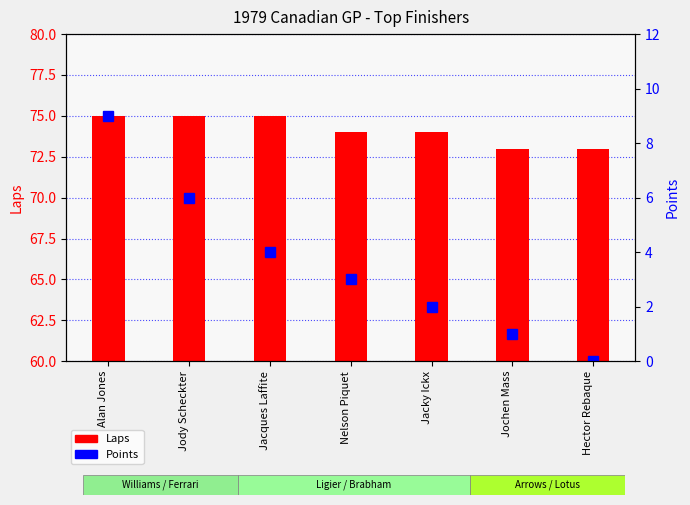

At which label does Points first exceed 3?

Alan Jones